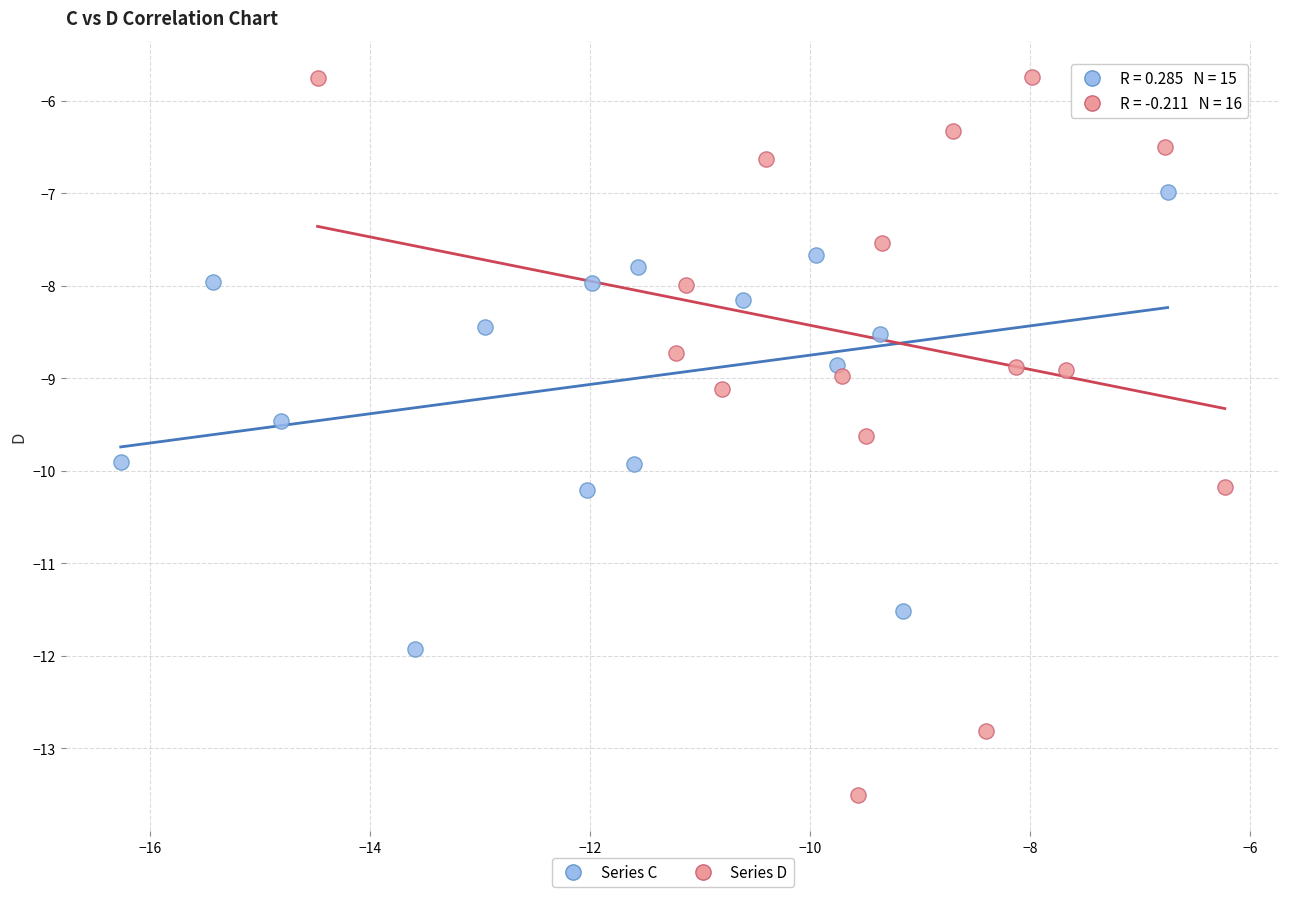

What are all the series names shown in the legend?

Series C, Series D